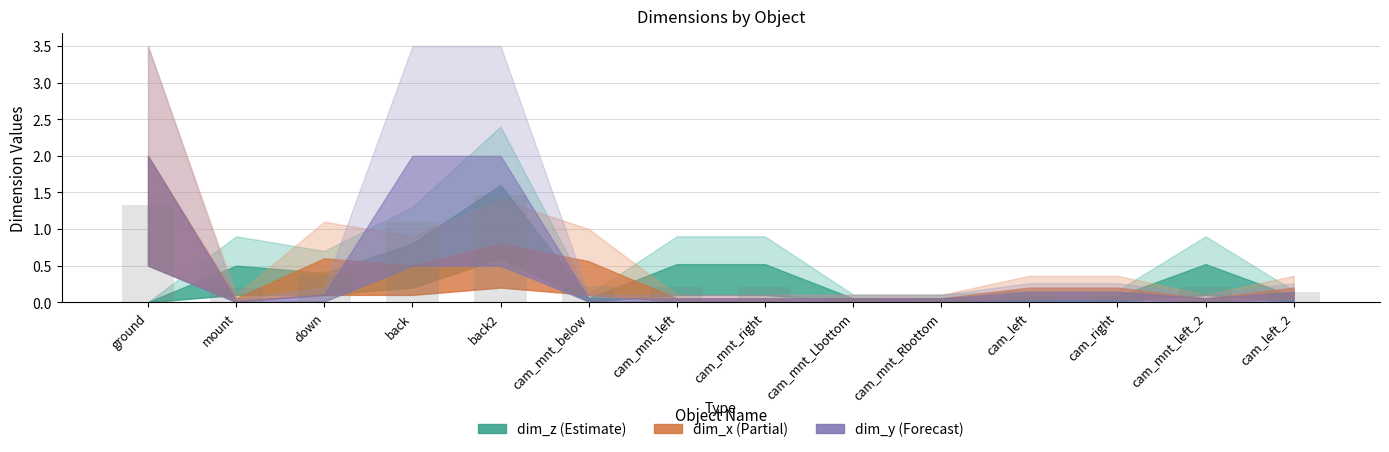

Which label corresponds to the largest value in the chart?

back2